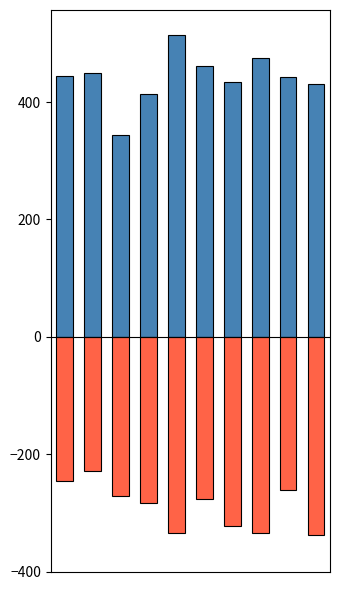

Reading left to right, extract all data points from this chart.

positive: 444.6	449.1	343.8	414.0	514.5	461.3	434.6	475.7	442.1	430.8
negative: -244.9	-229.0	-271.5	-283.5	-334.7	-276.3	-322.7	-335.2	-261.1	-337.2